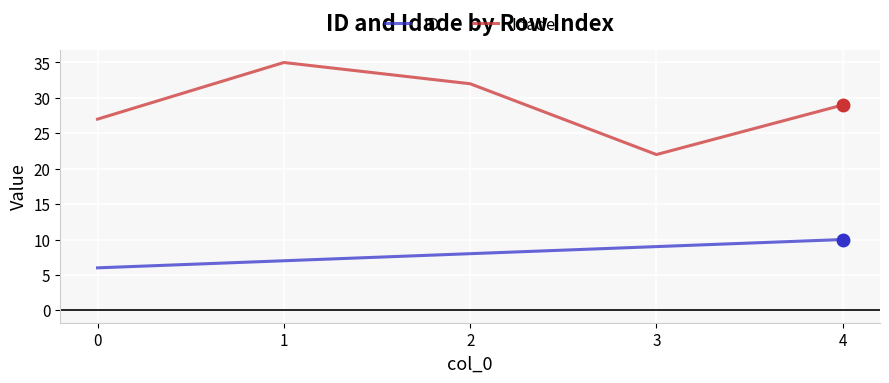

Rank the series by their maximum value, from lowest to highest.

ID, Idade